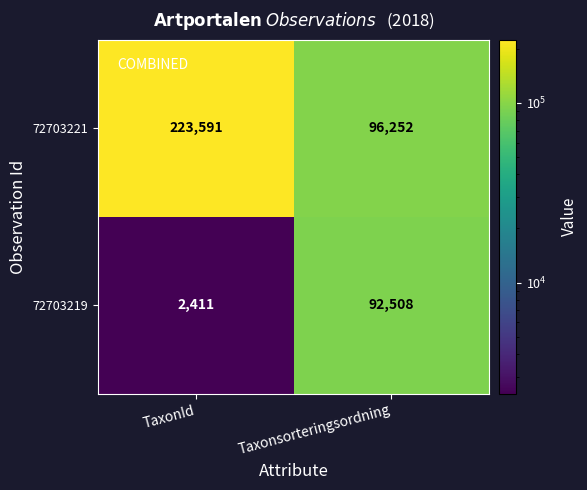

Reading left to right, extract all data points from this chart.

72703221: TaxonId=223591	Taxonsorteringsordning=96252
72703219: TaxonId=2411	Taxonsorteringsordning=92508